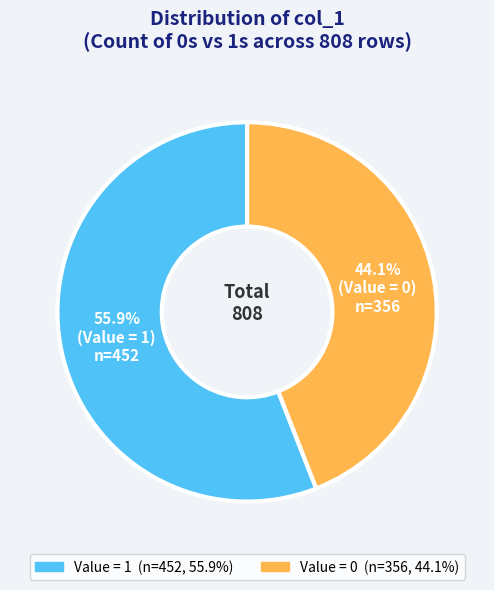

Is there a majority slice in this chart?

Yes